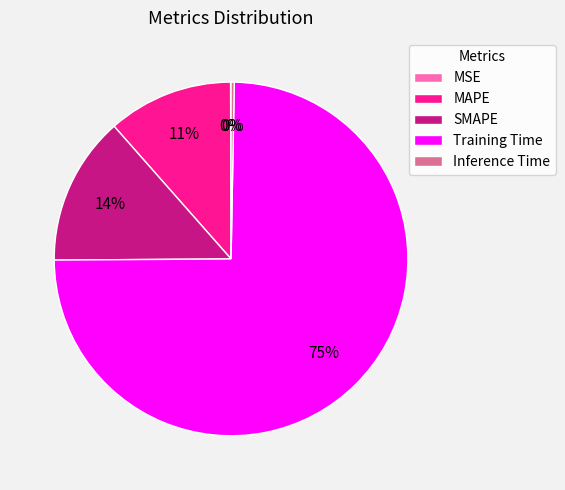

To the nearest percent, what is the difference between the largest and smallest slice percentages?

75%